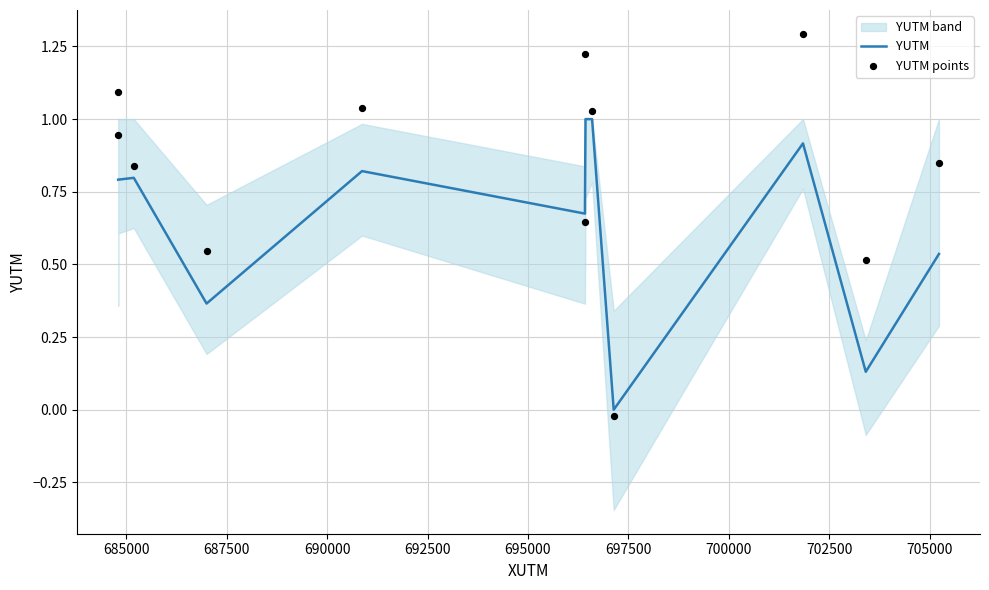

Which series has the largest Y range (max minus min)?

YUTM points